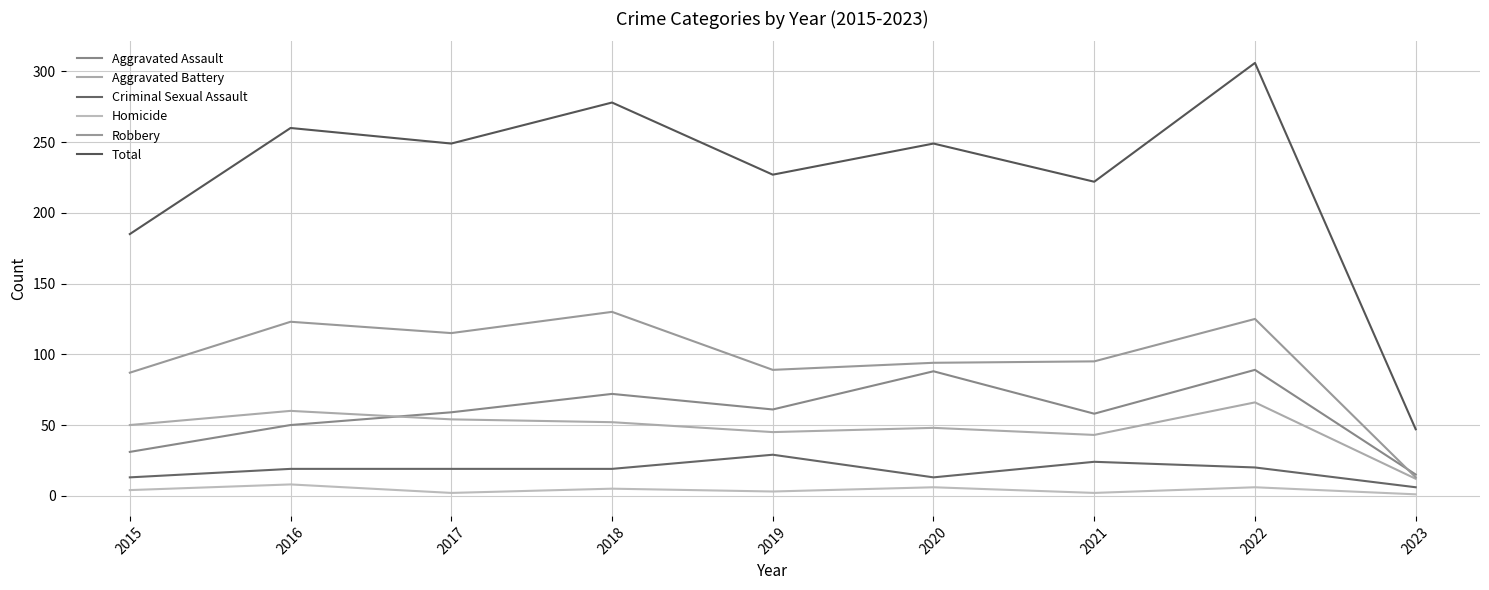

What is the value of the Aggravated Assault point at the 3rd from the left?

59